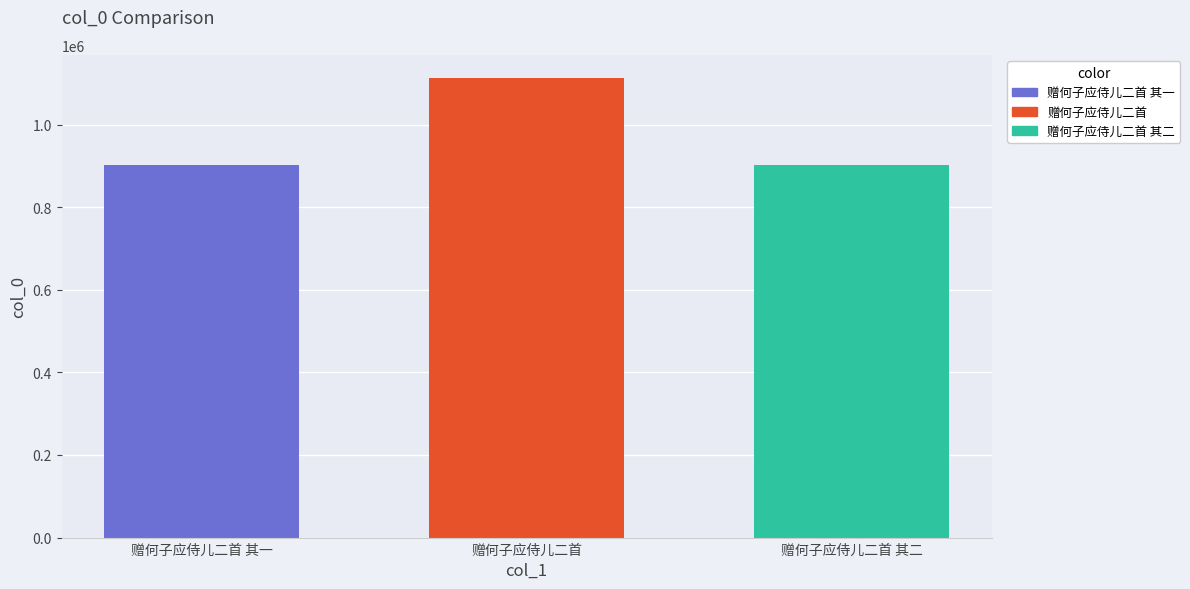

What is the smallest value displayed?

901872